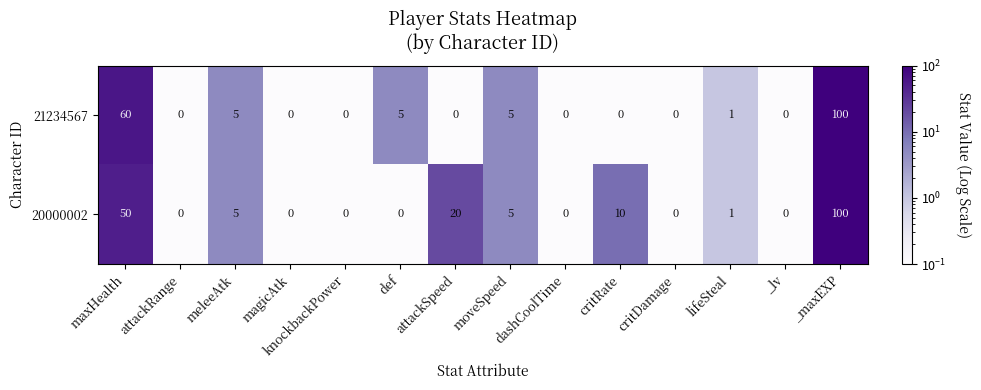

Rank the series by their average value, from highest to lowest.

20000002, 21234567